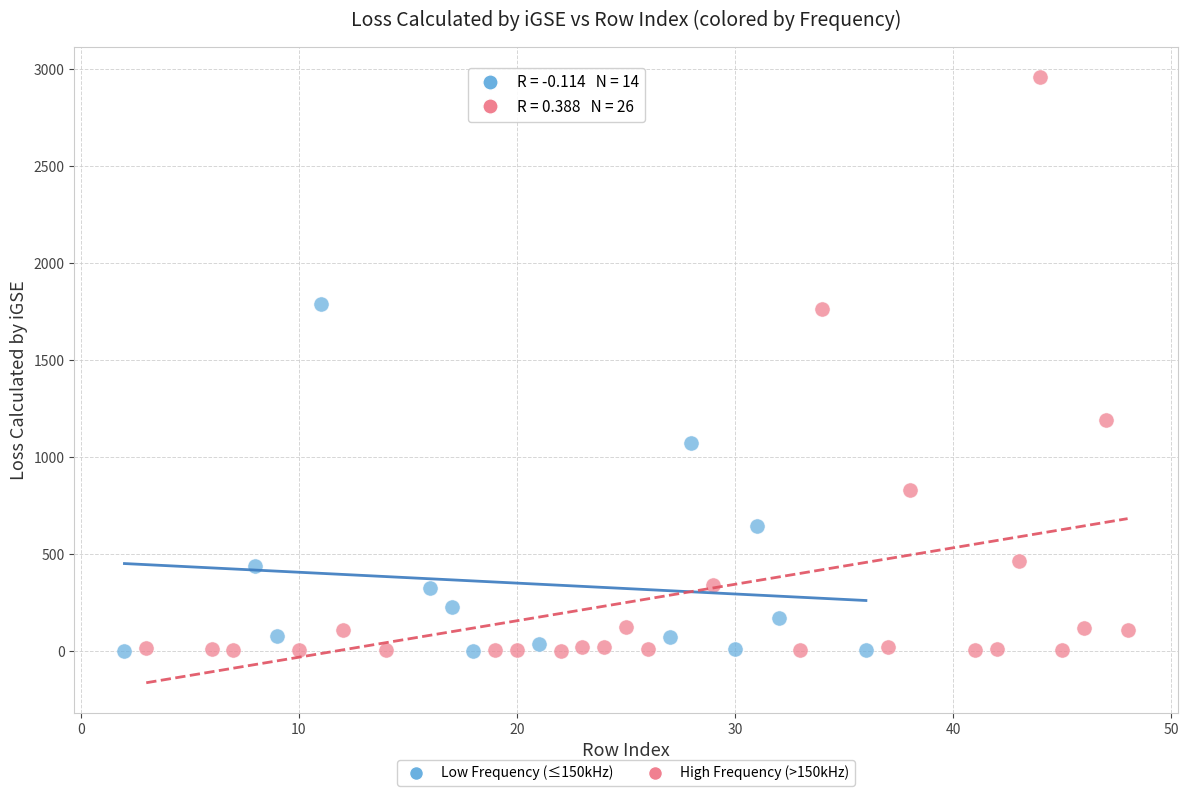

Which series reaches the maximum Y coordinate?

High Frequency (>150kHz)